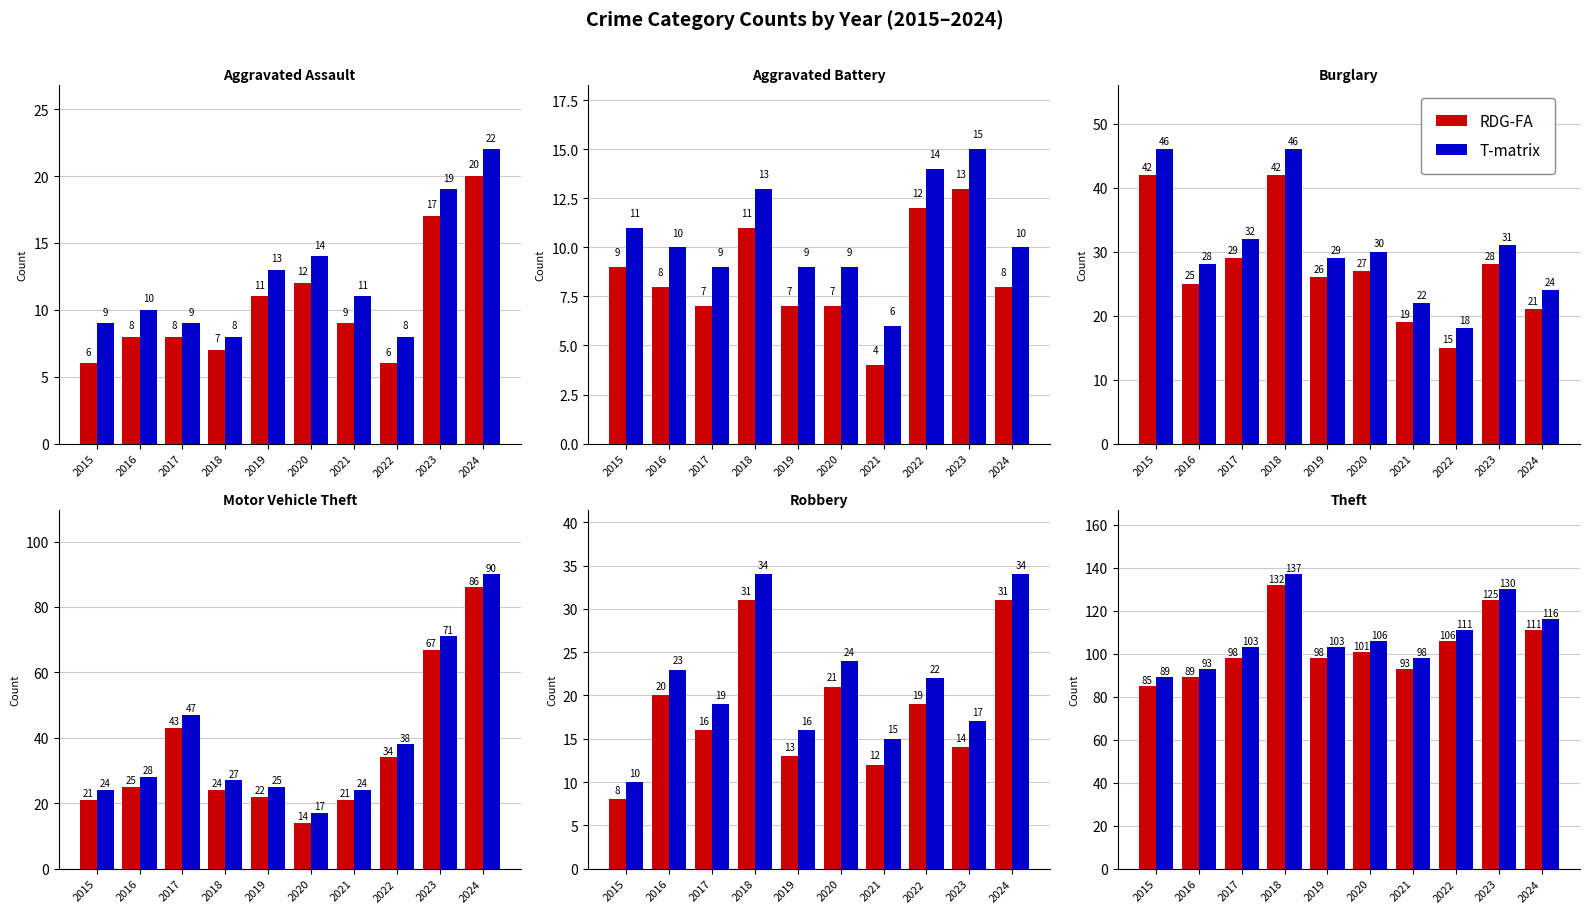

Between 2018 and 2020, which is larger?

2018